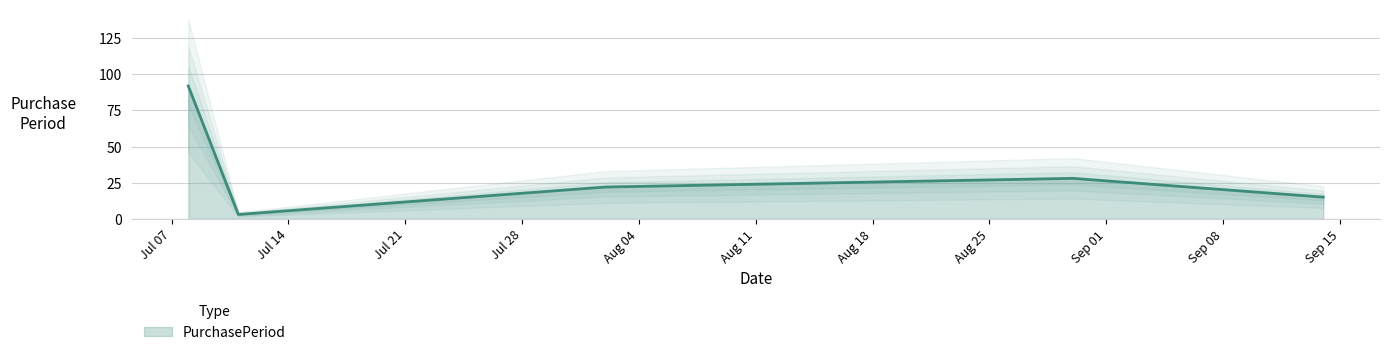

True or false: the data shows 15 at 2016-09-14.

True